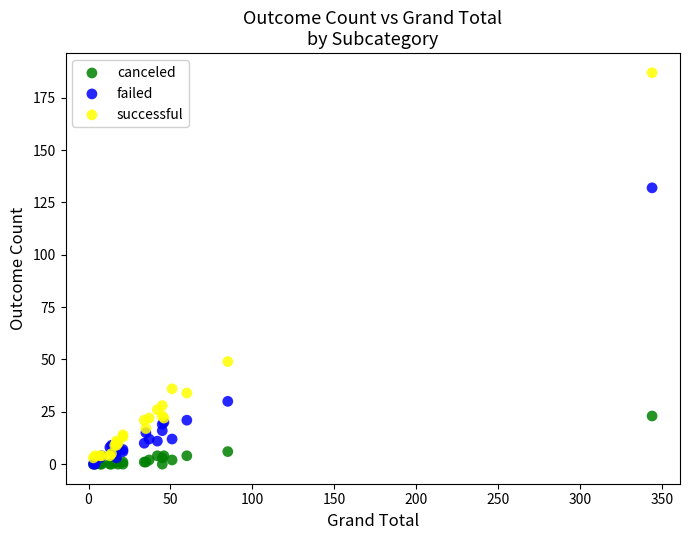

In the successful series, what Y value is closest to 95?

49